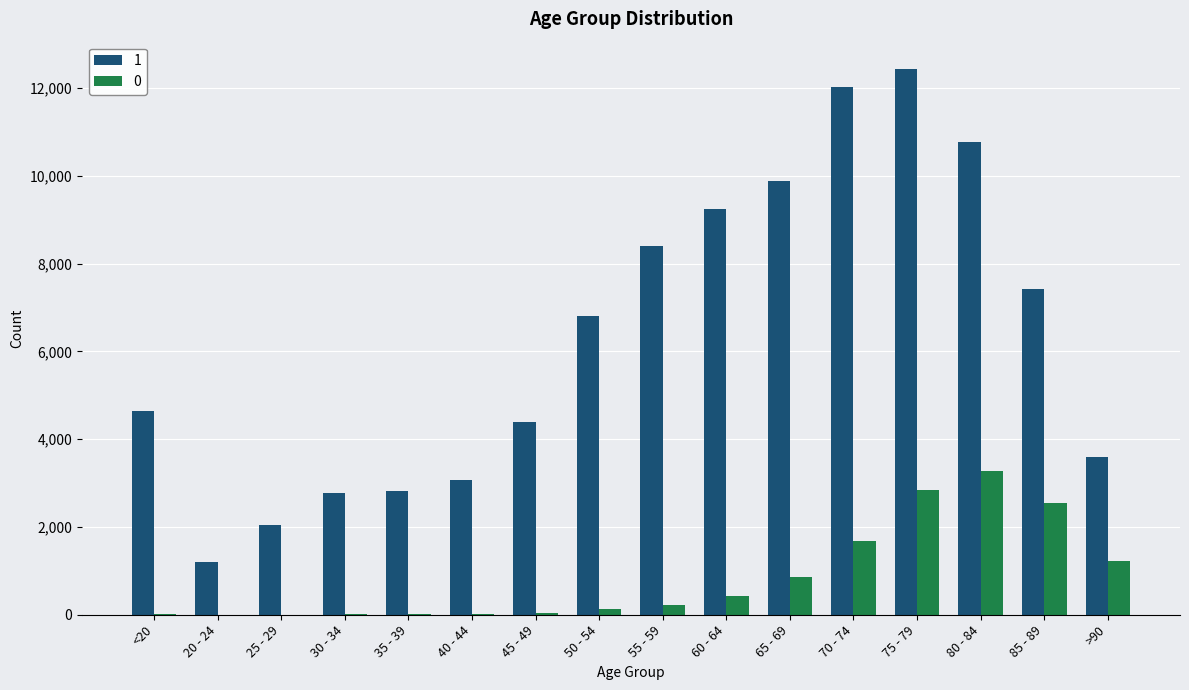

At which category is the sum across all series the highest?

75 - 79